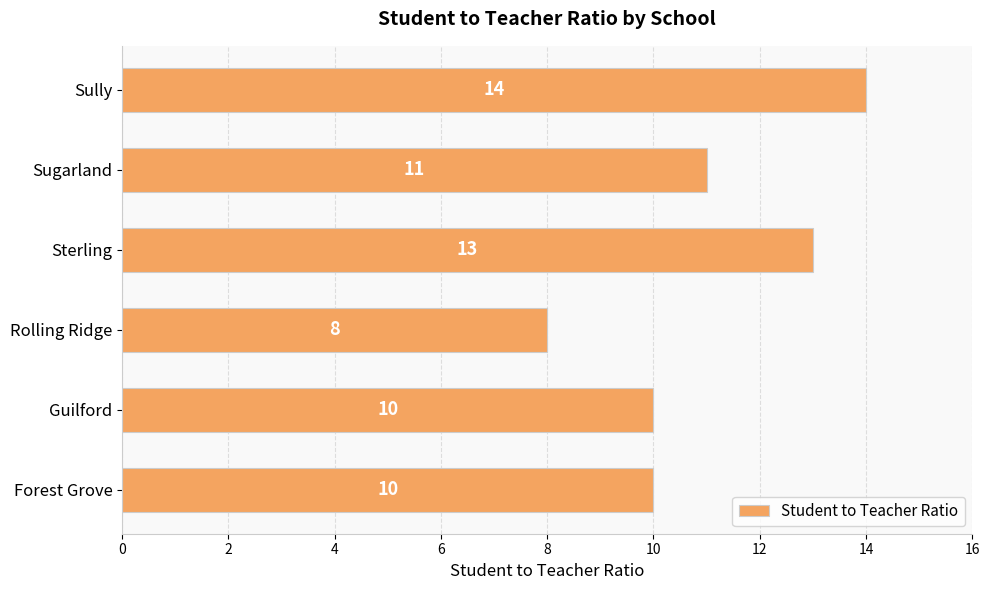

Which label corresponds to the smallest value in the chart?

Rolling Ridge